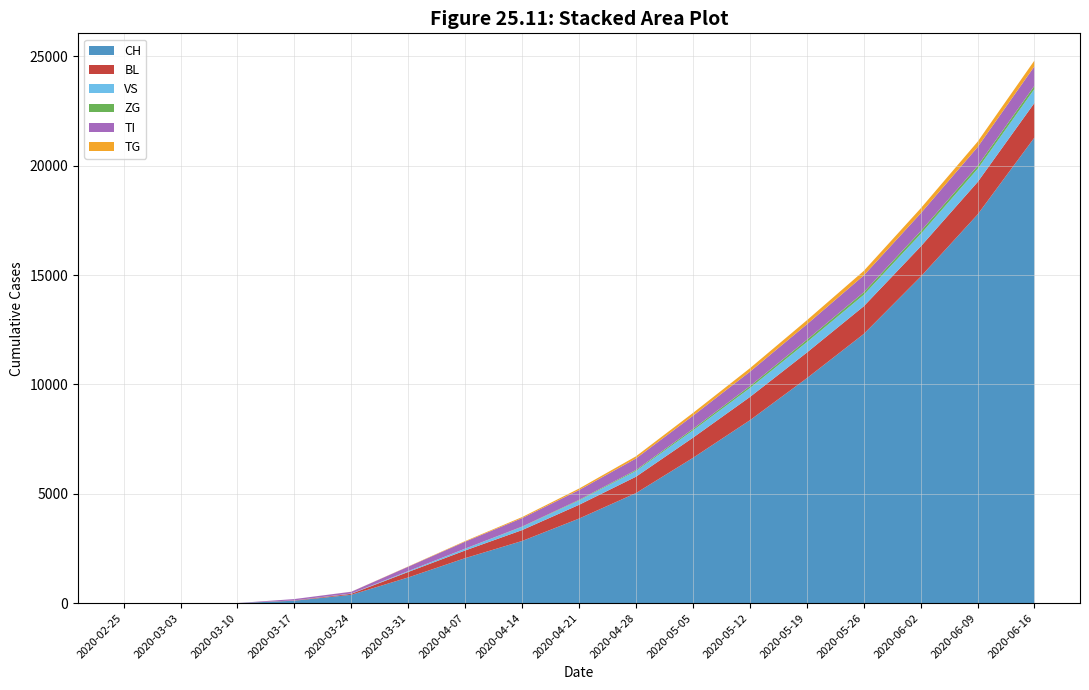

Reading left to right, extract all data points from this chart.

CH: 2020-02-25=0	2020-03-03=0	2020-03-10=4	2020-03-17=112	2020-03-24=384	2020-03-31=1176	2020-04-07=2059	2020-04-14=2843	2020-04-21=3867	2020-04-28=5033	2020-05-05=6641	2020-05-12=8361	2020-05-19=10282	2020-05-26=12306	2020-06-02=14925	2020-06-09=17768	2020-06-16=21290
BL: 2020-02-25=0	2020-03-03=0	2020-03-10=2	2020-03-17=13	2020-03-24=46	2020-03-31=251	2020-04-07=350	2020-04-14=498	2020-04-21=629	2020-04-28=748	2020-05-05=921	2020-05-12=1062	2020-05-19=1171	2020-05-26=1265	2020-06-02=1378	2020-06-09=1480	2020-06-16=1582
VS: 2020-02-25=0	2020-03-03=0	2020-03-10=0	2020-03-17=1	2020-03-24=12	2020-03-31=39	2020-04-07=82	2020-04-14=149	2020-04-21=199	2020-04-28=263	2020-05-05=334	2020-05-12=408	2020-05-19=476	2020-05-26=522	2020-06-02=572	2020-06-09=603	2020-06-16=638
ZG: 2020-02-25=0	2020-03-03=0	2020-03-10=0	2020-03-17=0	2020-03-24=0	2020-03-31=0	2020-04-07=3	2020-04-14=12	2020-04-21=28	2020-04-28=44	2020-05-05=68	2020-05-12=88	2020-05-19=106	2020-05-26=118	2020-06-02=128	2020-06-09=138	2020-06-16=148
TI: 2020-02-25=0	2020-03-03=0	2020-03-10=0	2020-03-17=62	2020-03-24=80	2020-03-31=202	2020-04-07=319	2020-04-14=387	2020-04-21=448	2020-04-28=528	2020-05-05=602	2020-05-12=661	2020-05-19=711	2020-05-26=770	2020-06-02=816	2020-06-09=859	2020-06-16=890
TG: 2020-02-25=0	2020-03-03=0	2020-03-10=0	2020-03-17=0	2020-03-24=2	2020-03-31=11	2020-04-07=27	2020-04-14=47	2020-04-21=68	2020-04-28=98	2020-05-05=128	2020-05-12=158	2020-05-19=183	2020-05-26=207	2020-06-02=228	2020-06-09=247	2020-06-16=265